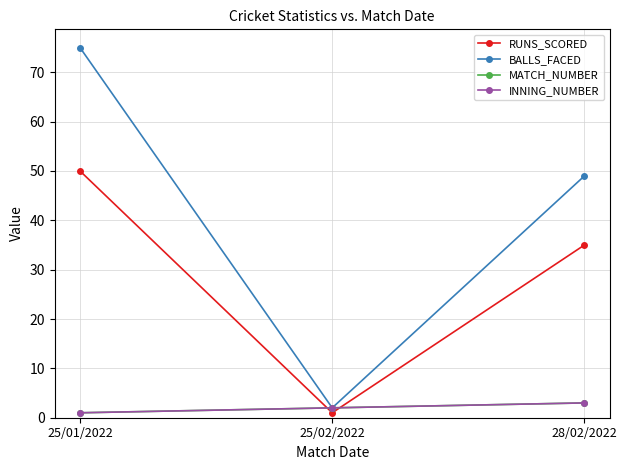

Rank the categories by RUNS_SCORED value from highest to lowest.

25/01/2022, 28/02/2022, 25/02/2022